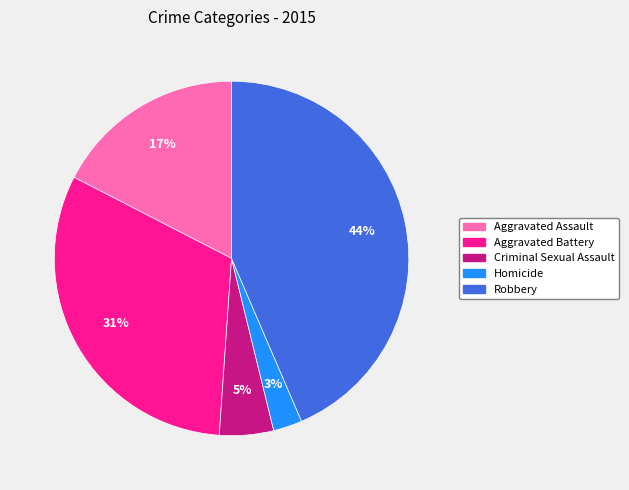

Is it true that Criminal Sexual Assault is 5% of the pie?

True